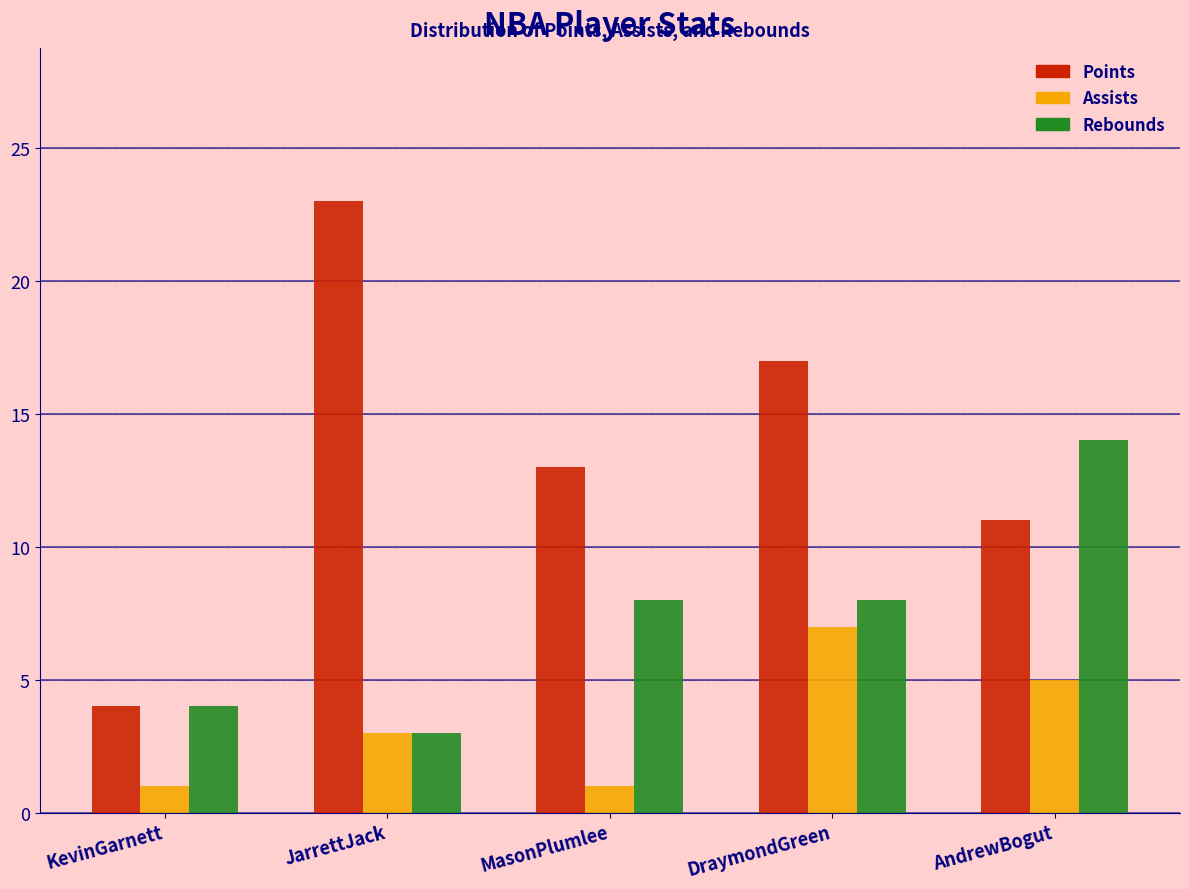

Reading right to left, what are all the values shown in this chart?

Points: 11	17	13	23	4
Assists: 5	7	1	3	1
Rebounds: 14	8	8	3	4